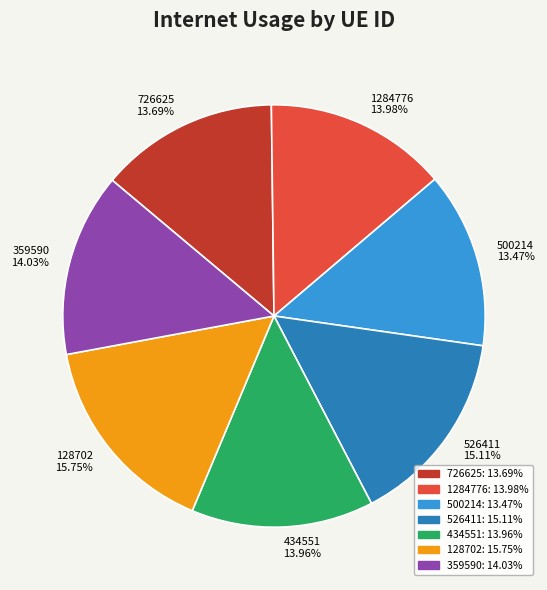

To the nearest percent, what is the average slice percentage?

14%